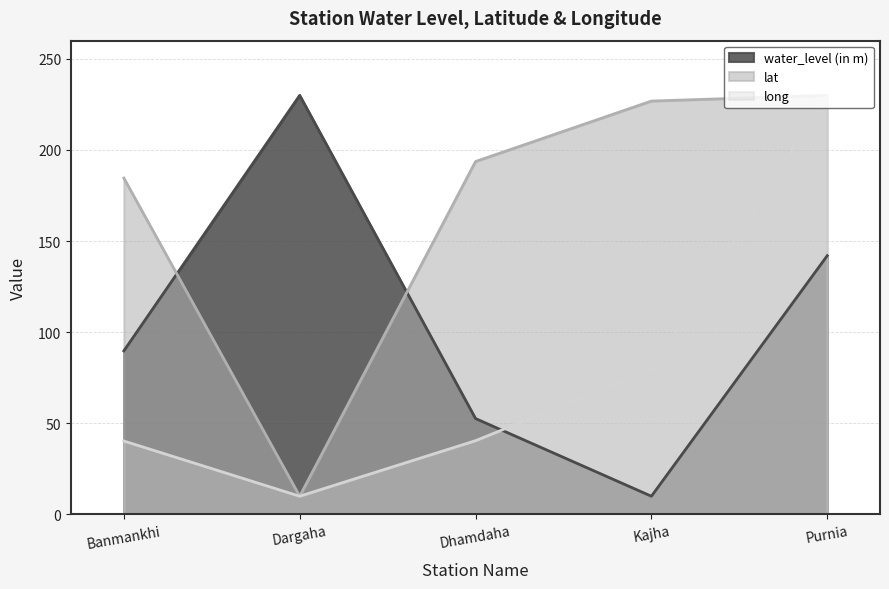

What is the sum of the water_level (in m) values at Dargaha and Kajha?

240.0